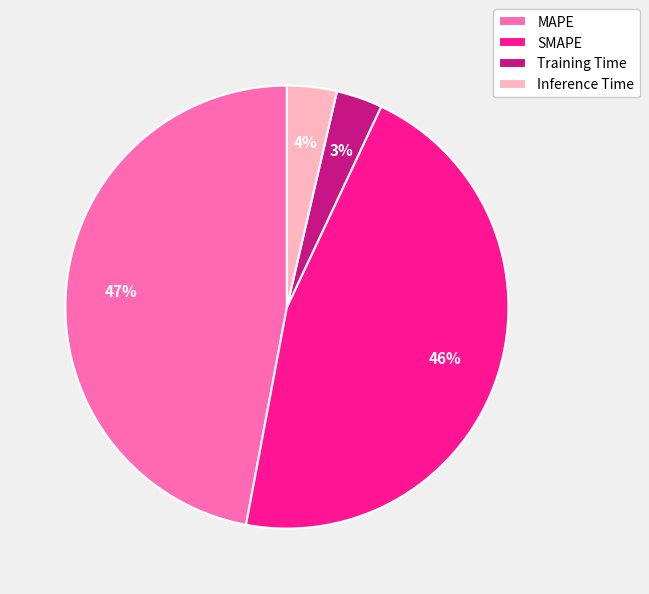

To the nearest percent, what portion does Training Time represent?

3%